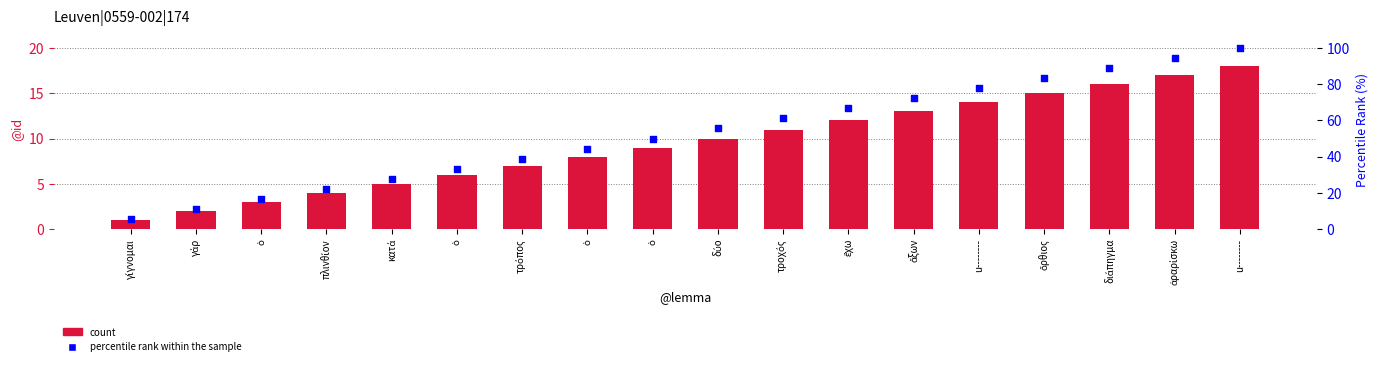

At which category is the sum across all series the highest?

u--------